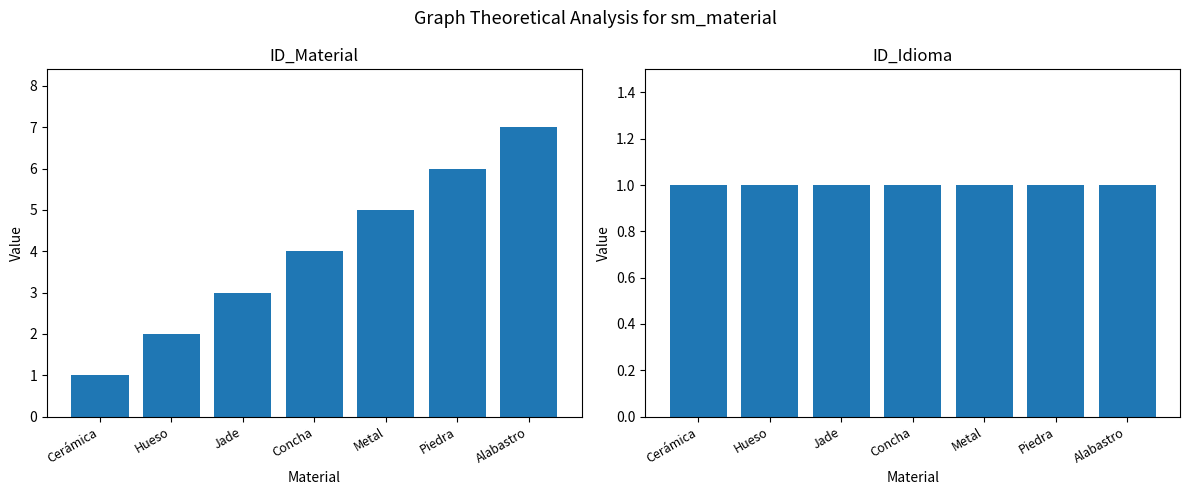

Which category has the lowest value across all series?

Cerámica